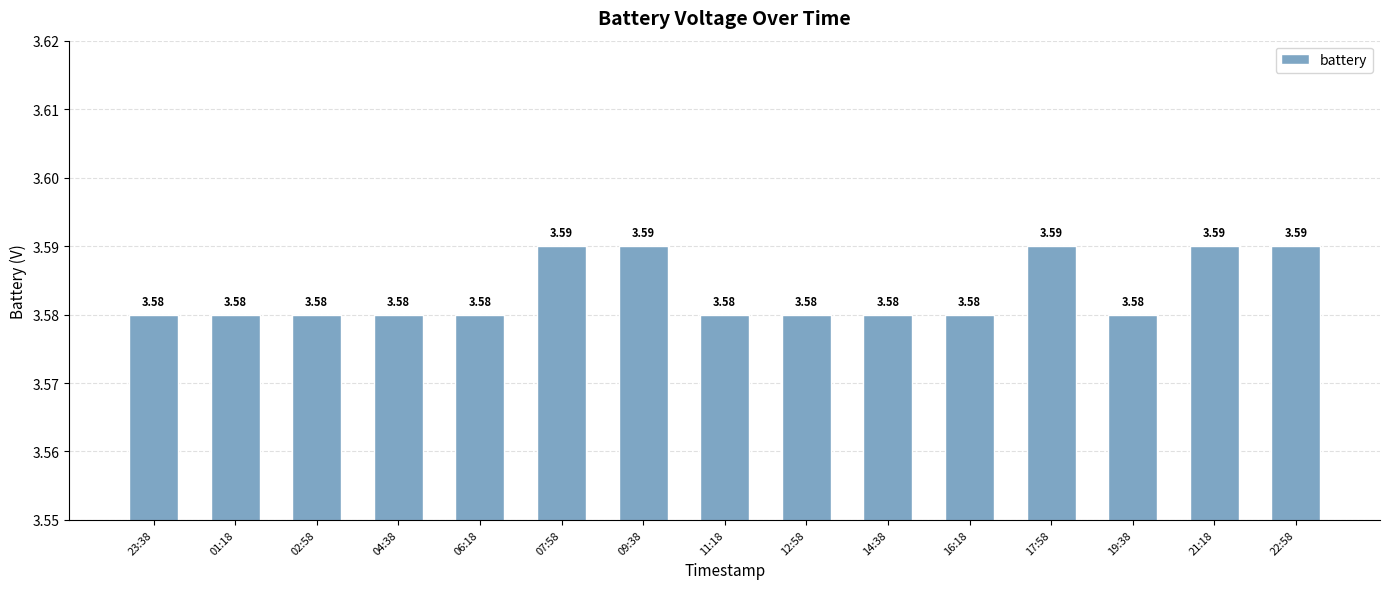

Are the bars grouped side by side (vs. stacked)?

No